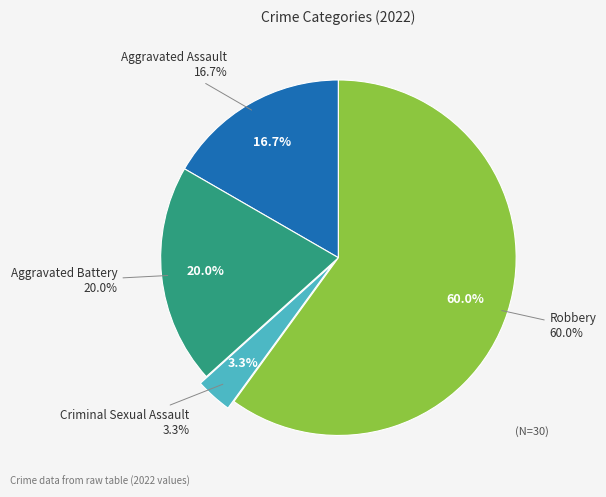

How many slices are in this pie chart?

4